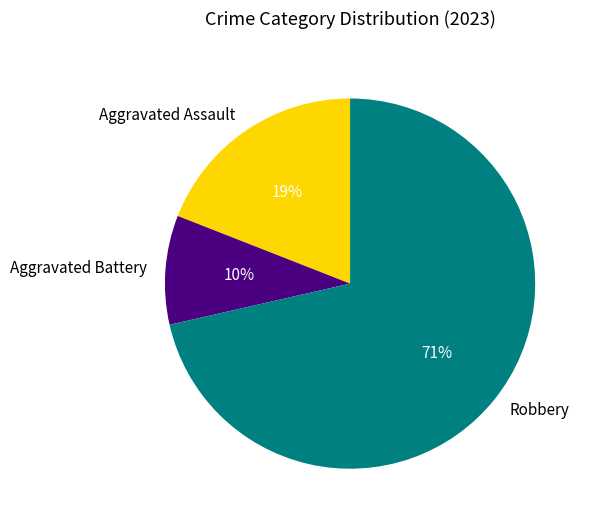

Count the number of slices in the pie.

3